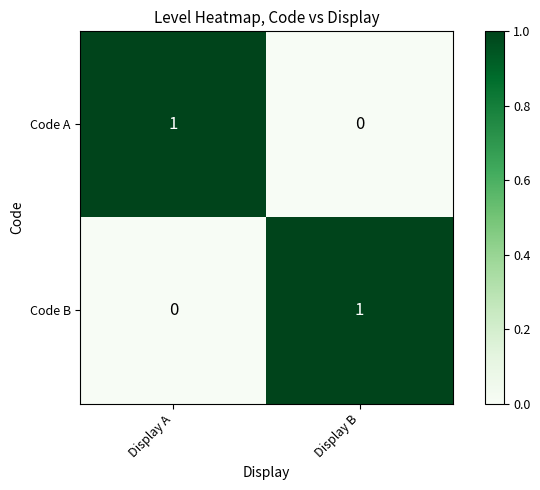

Reading left to right, extract all data points from this chart.

Code A: 1	0
Code B: 0	1